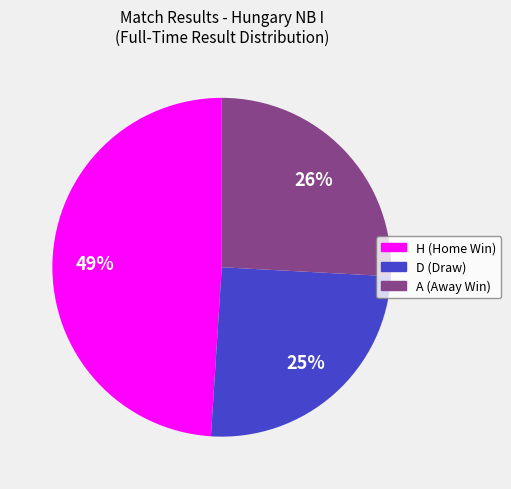

Is there any slice that represents more than half of the pie?

No